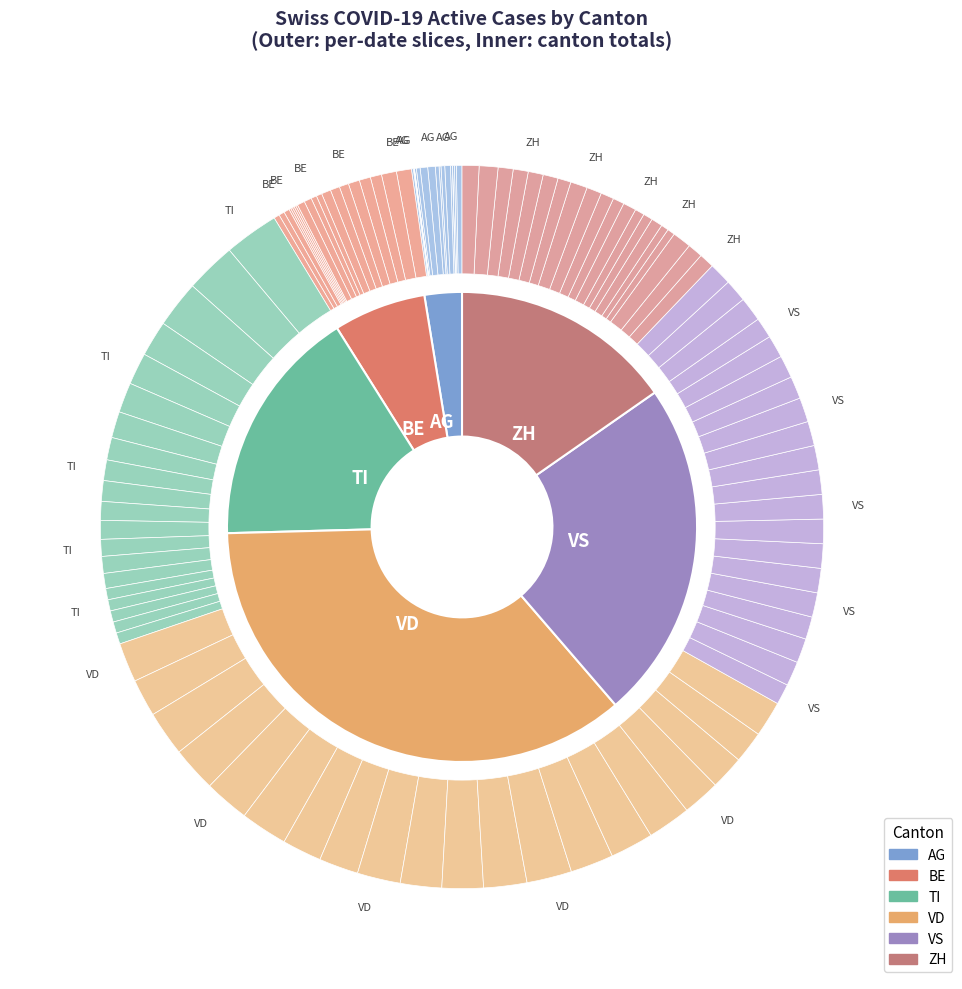

What percentage is NOT represented by 2020-06-14?

97.3%